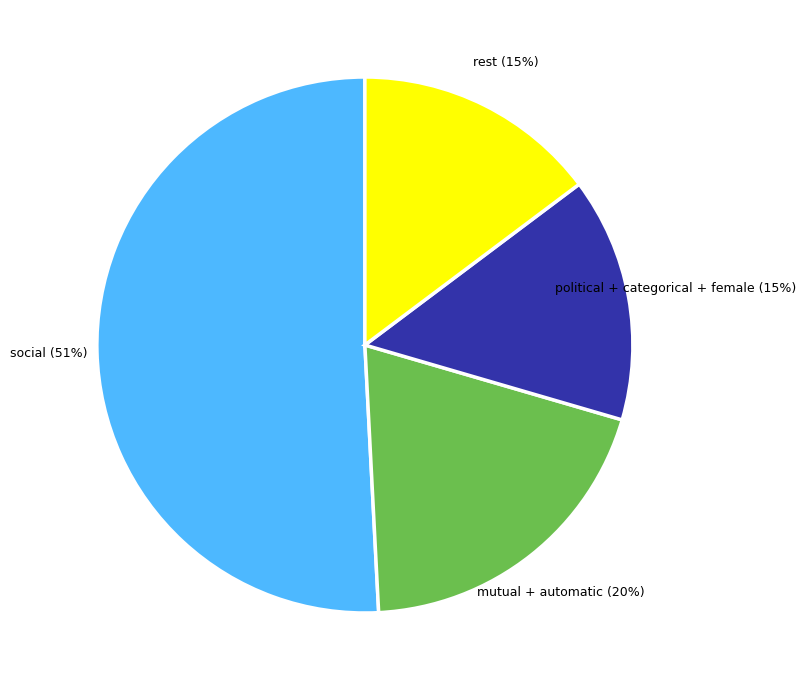

The mutual + automatic slice represents 31% of the pie. True or false?

False